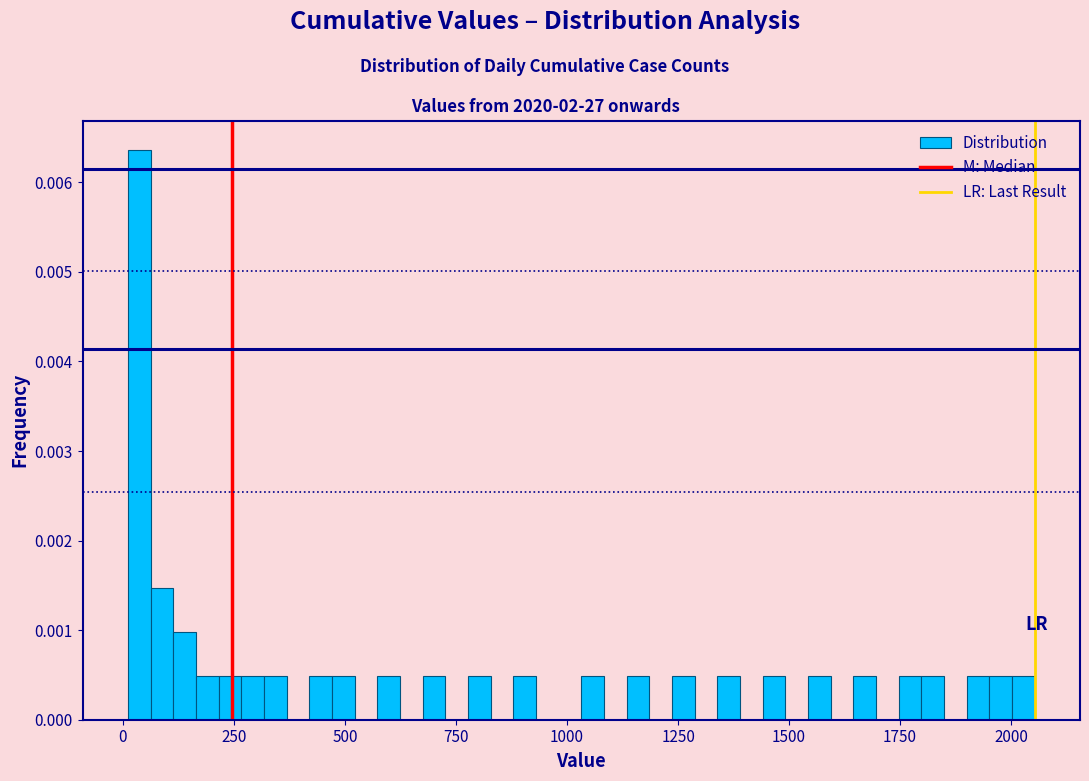

Read against the x-axis, roughly where is the centre of the tallest bar?

50